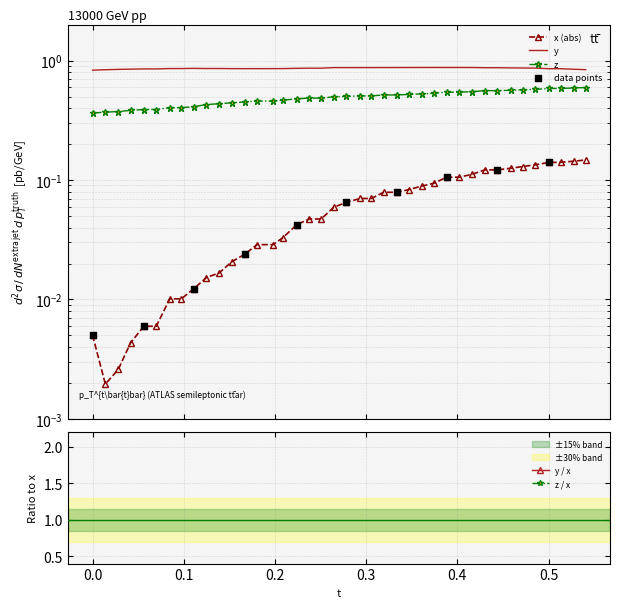

What are all the series names shown in the legend?

x, y, z